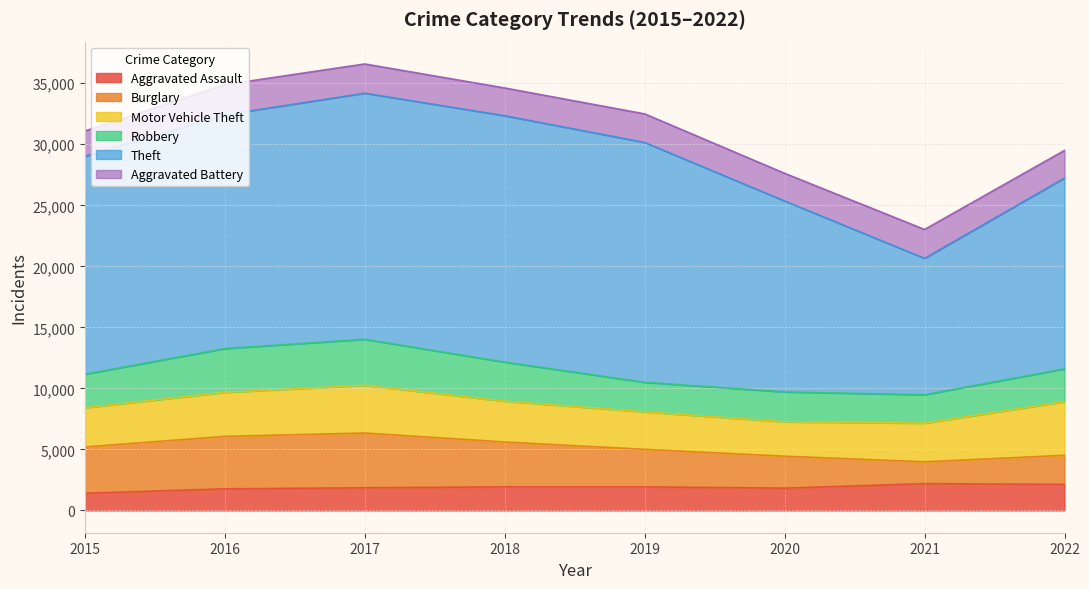

What is the minimum value shown in the chart?

1406